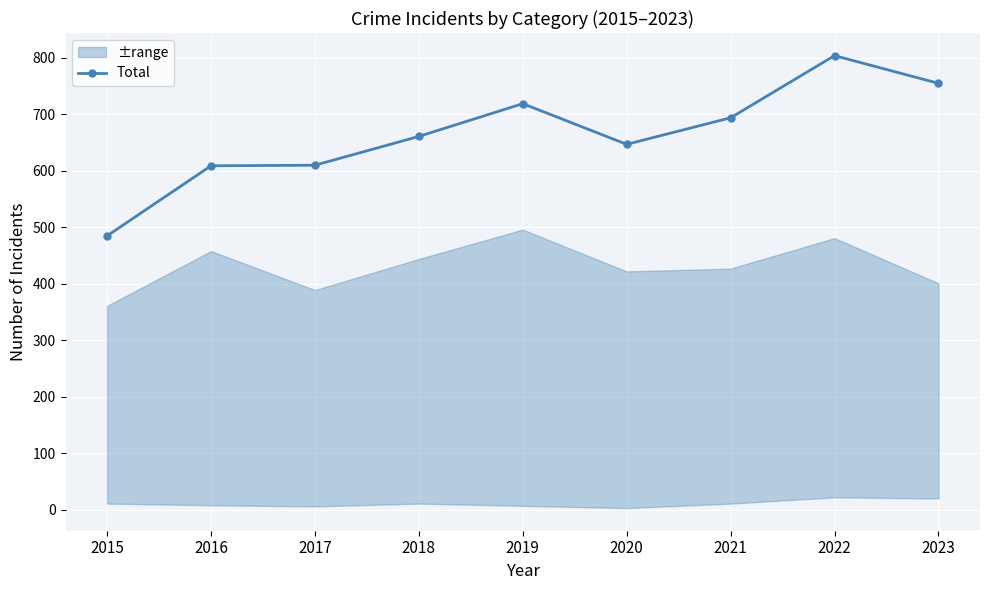

Rank the categories by value from lowest to highest.

2015, 2016, 2017, 2020, 2018, 2021, 2019, 2023, 2022